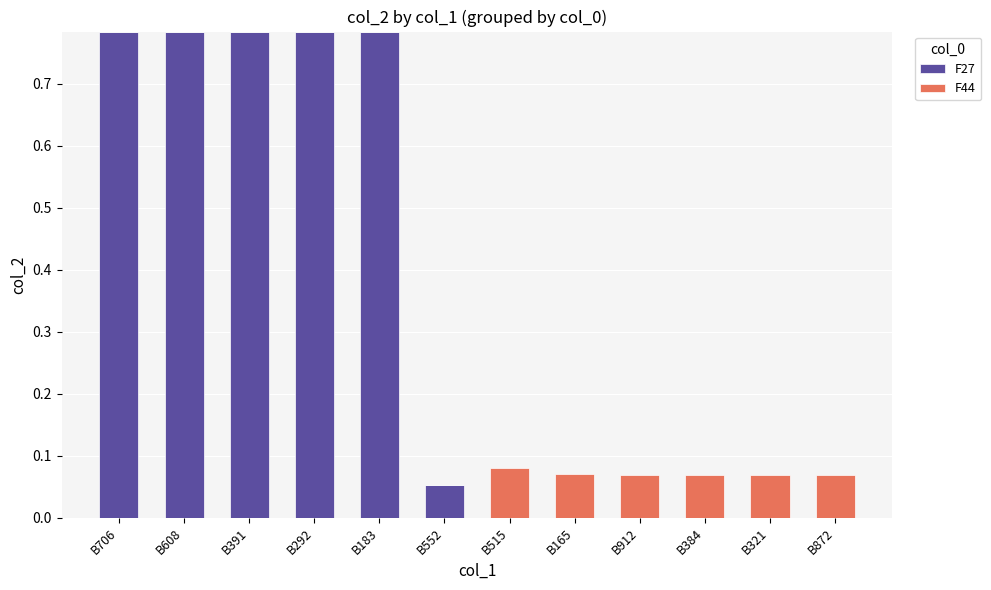

The F27 series shows 0.0 at B912. True or false?

True